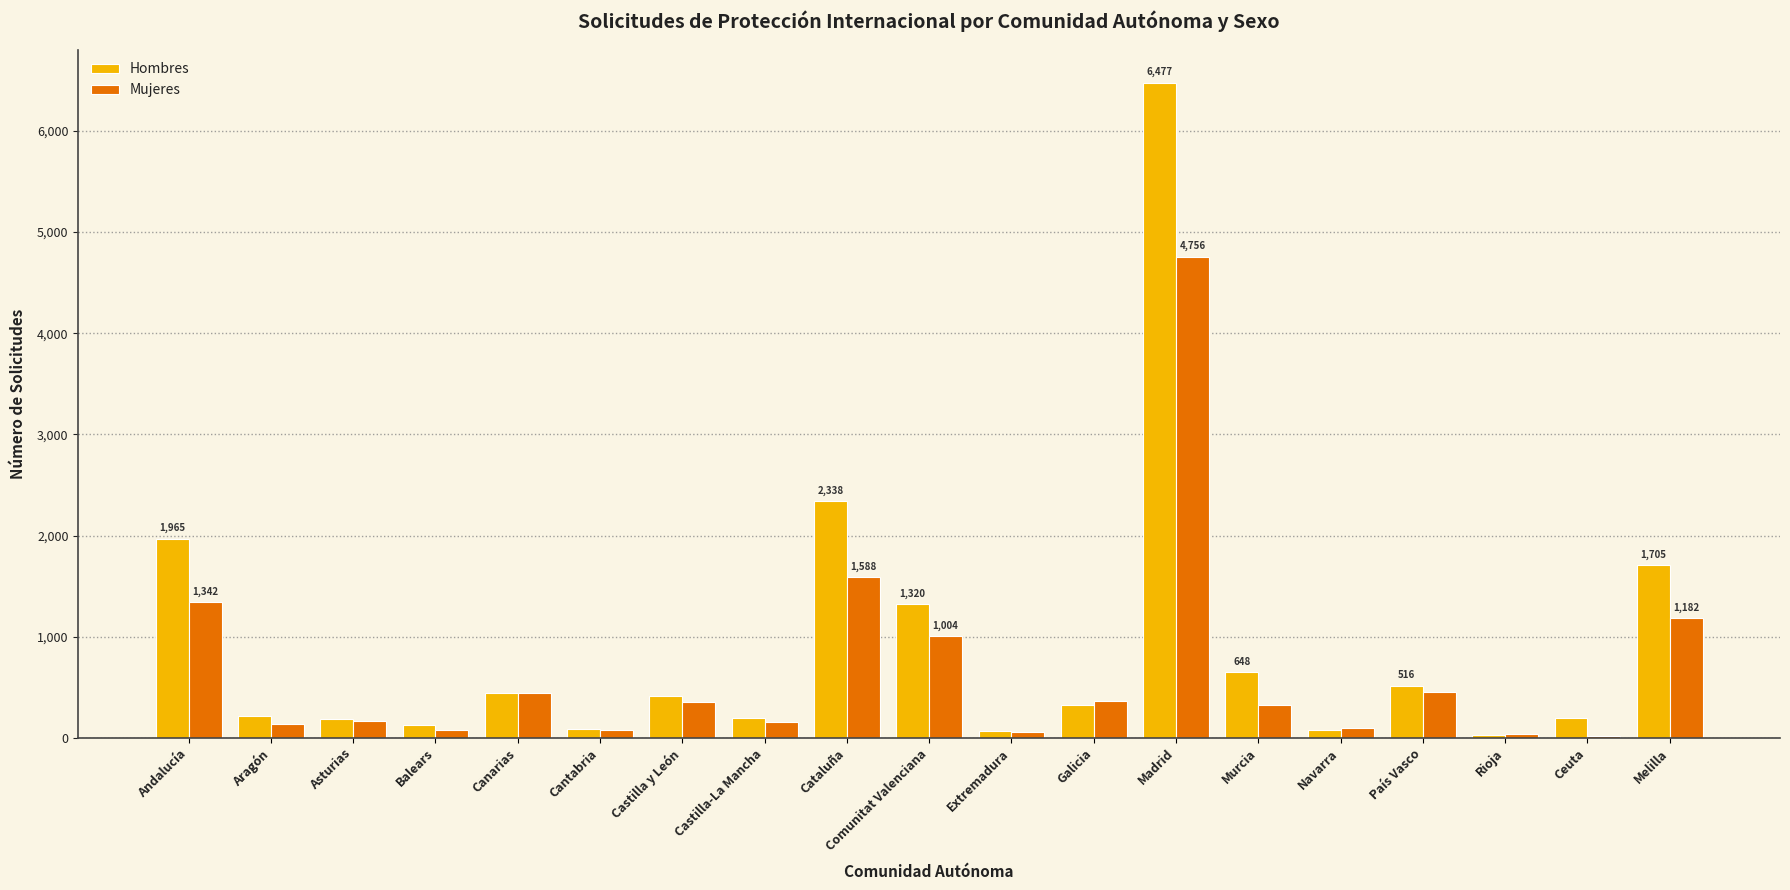

What is the greatest value displayed?

6477